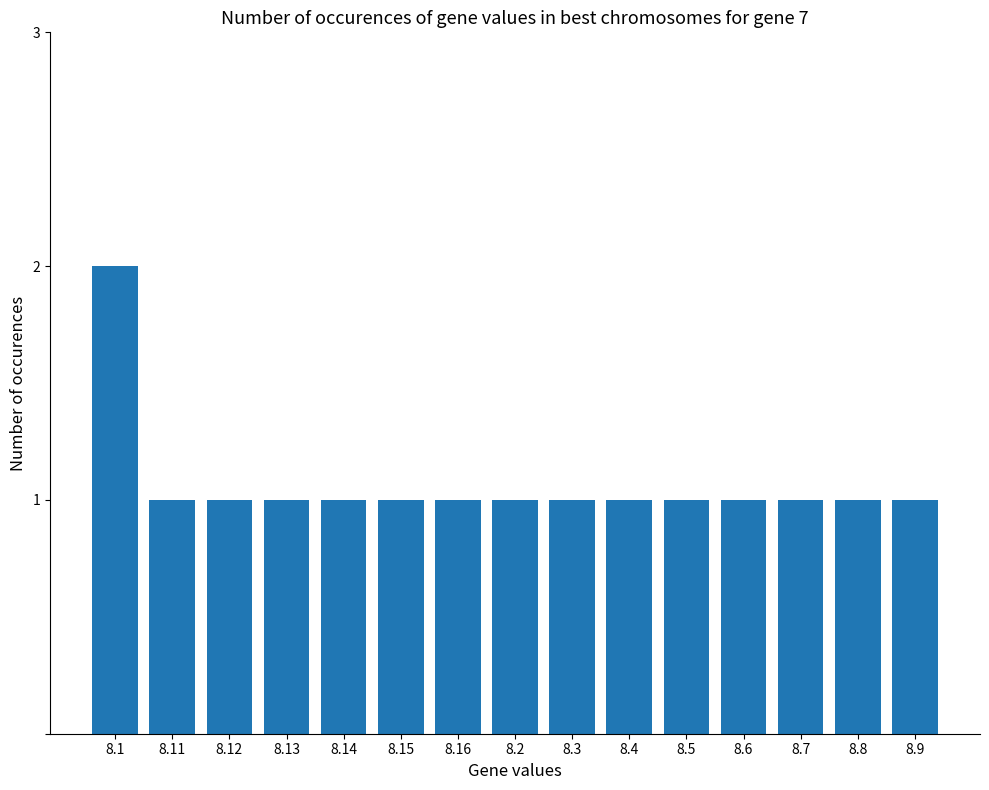

Reading right to left, extract all data points from this chart.

1	1	1	1	1	1	1	1	1	1	1	1	1	1	2